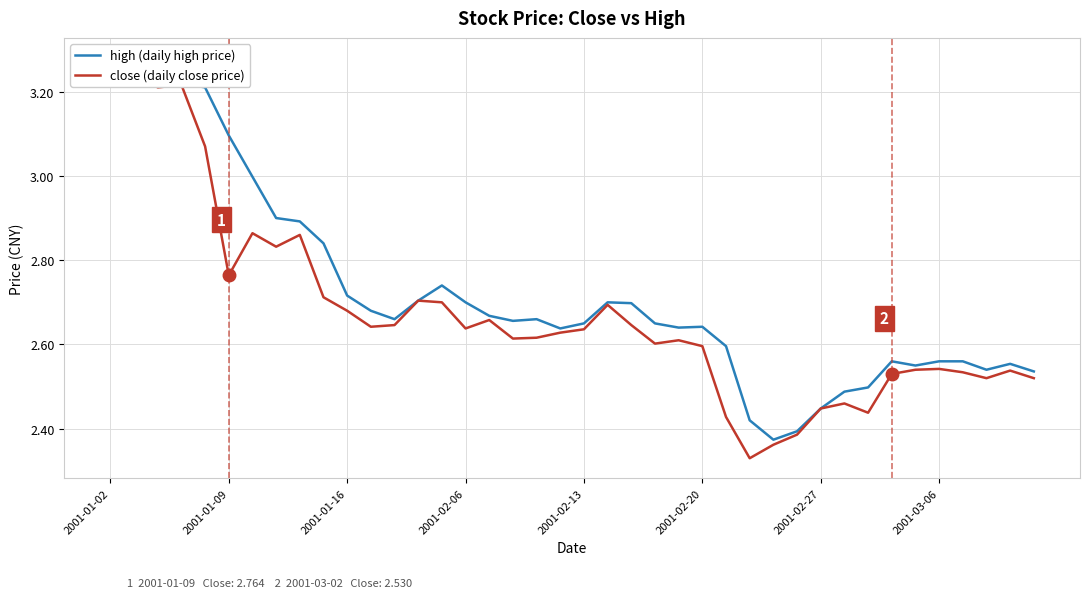

Is the value of high (daily high price) at 30 greater than the value of close (daily close price) at 14?

No